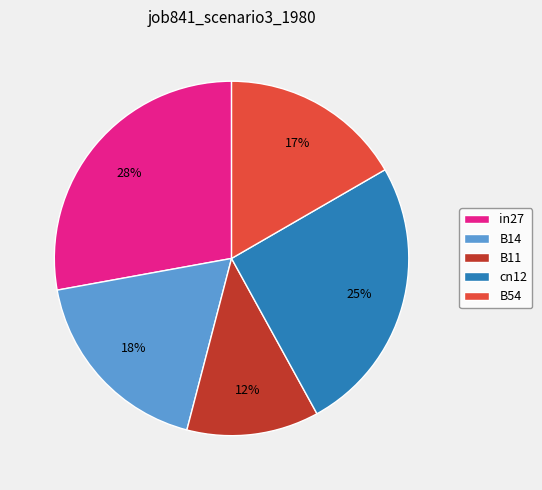

Is there a majority slice in this chart?

No